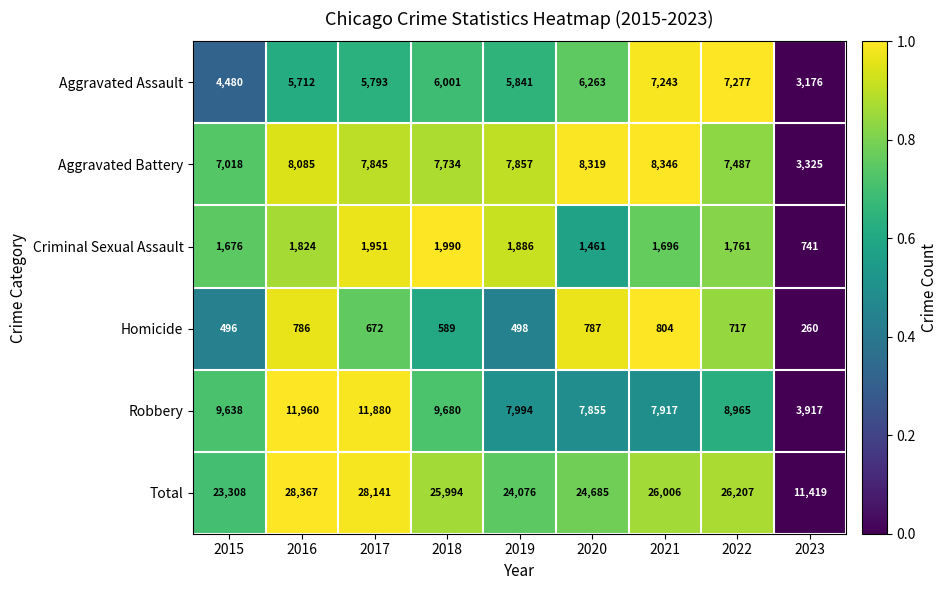

What is the total value across all series at 2021?

52012